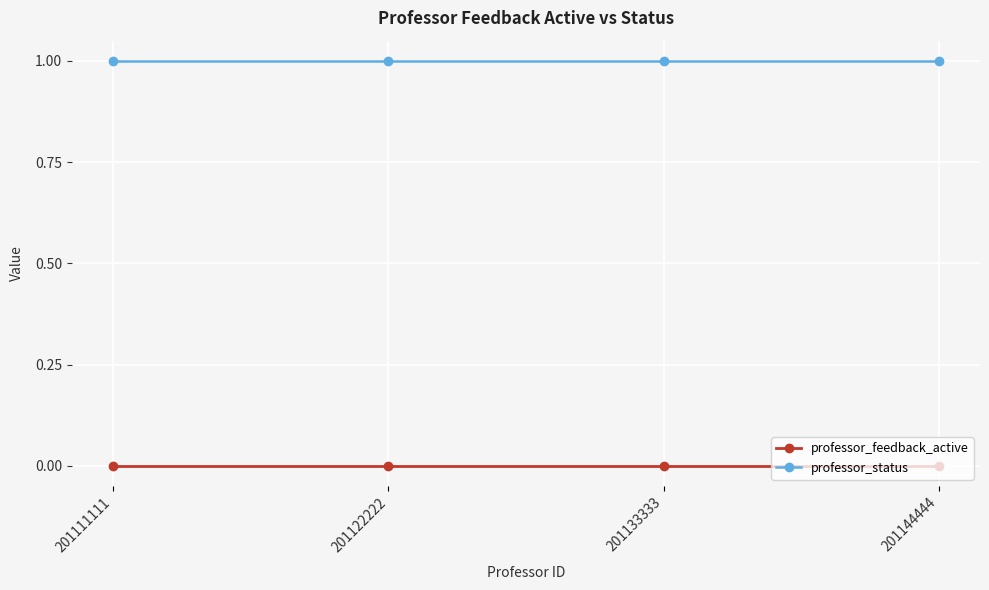

Count the number of data series in this chart.

2